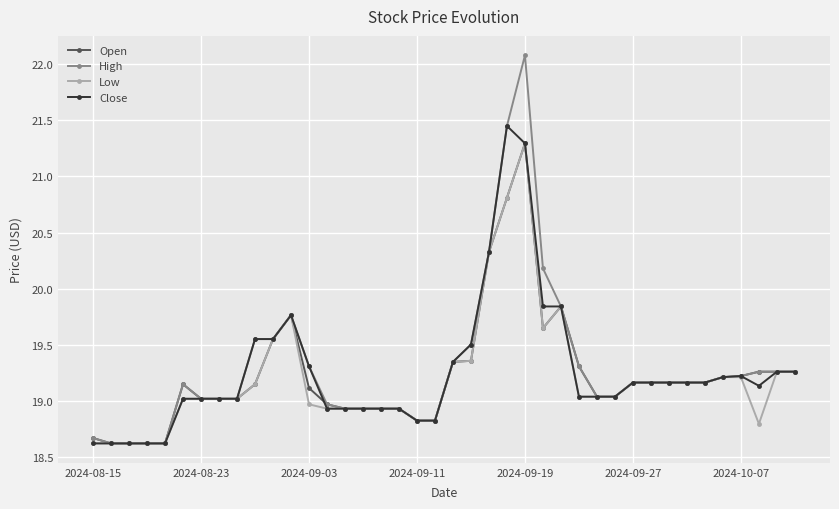

What is the value of the Close point at the 17th from the left?

18.9